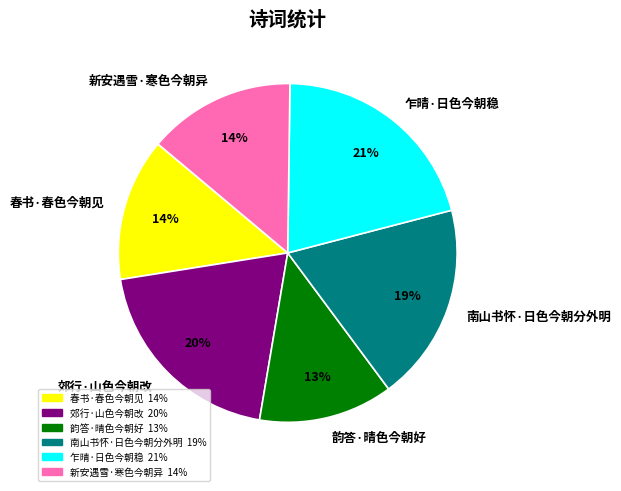

What percentage is the 韵答·晴色今朝好 slice, to the nearest percent?

13%